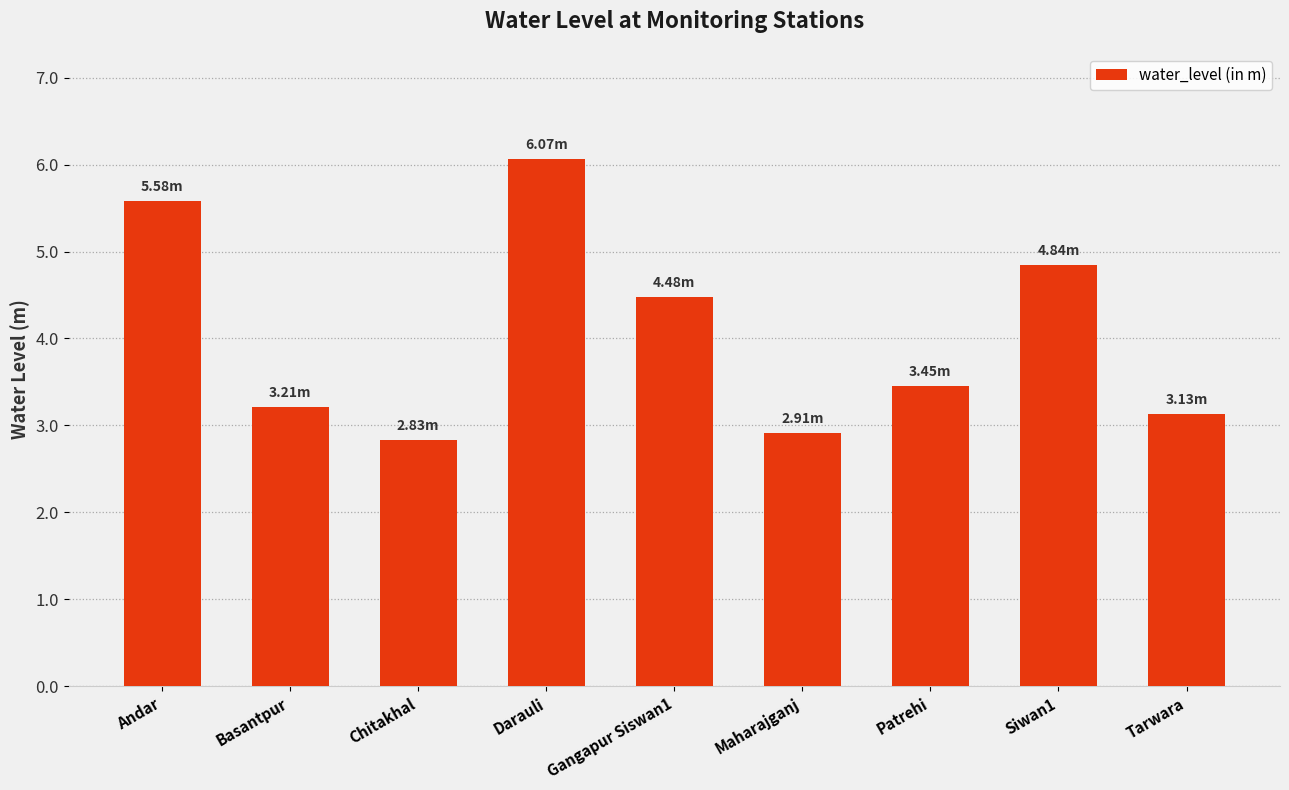

Reading left to right, what are all the values shown in this chart?

5.6	3.2	2.8	6.1	4.5	2.9	3.5	4.8	3.1